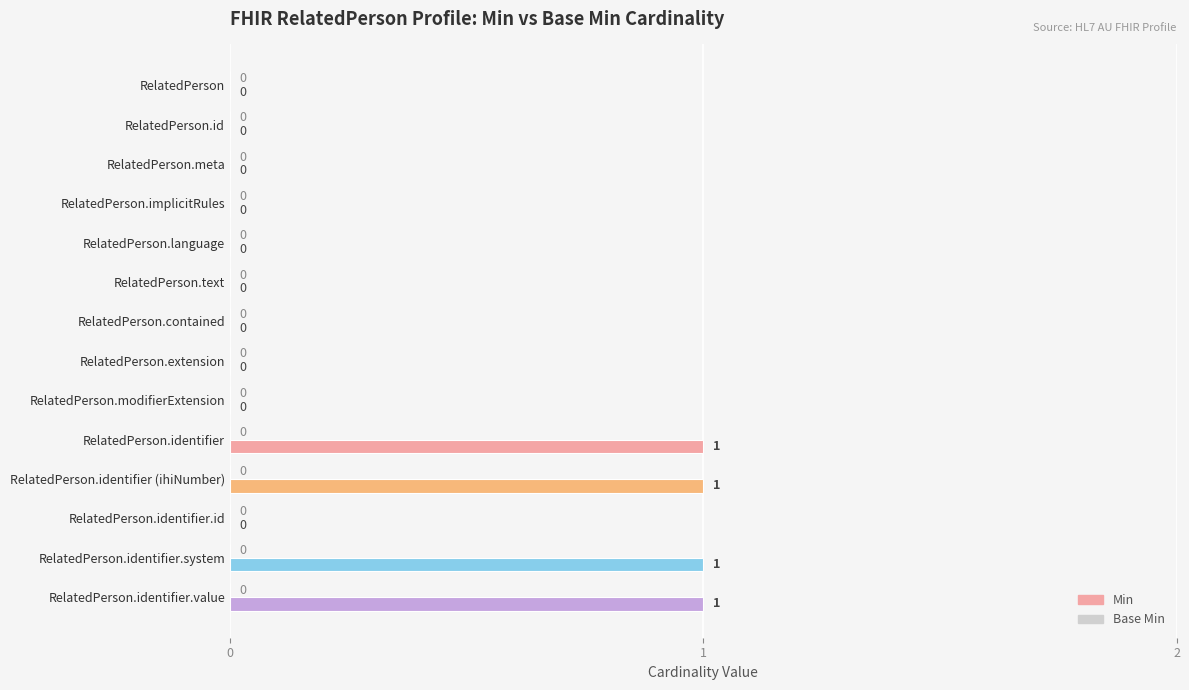

The value at RelatedPerson.modifierExtension is 1. True or false?

False